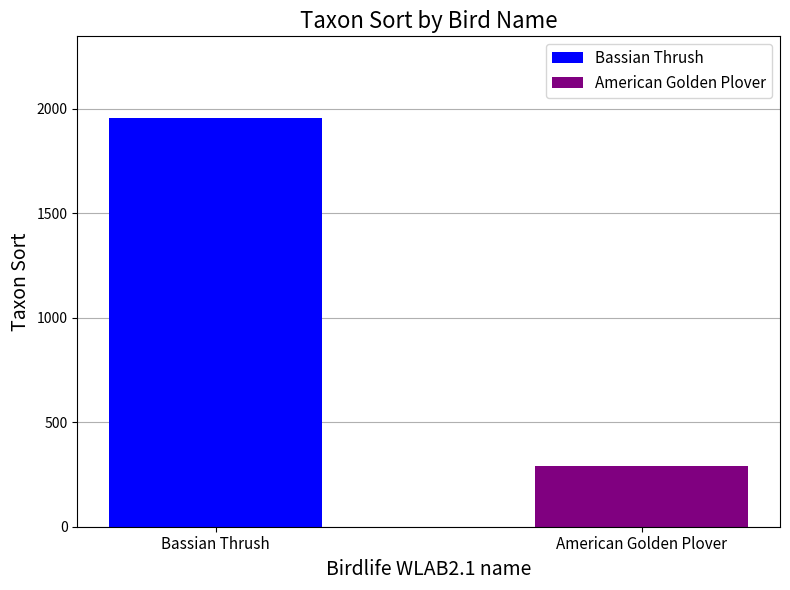

Which series has the widest spread of values?

Bassian Thrush